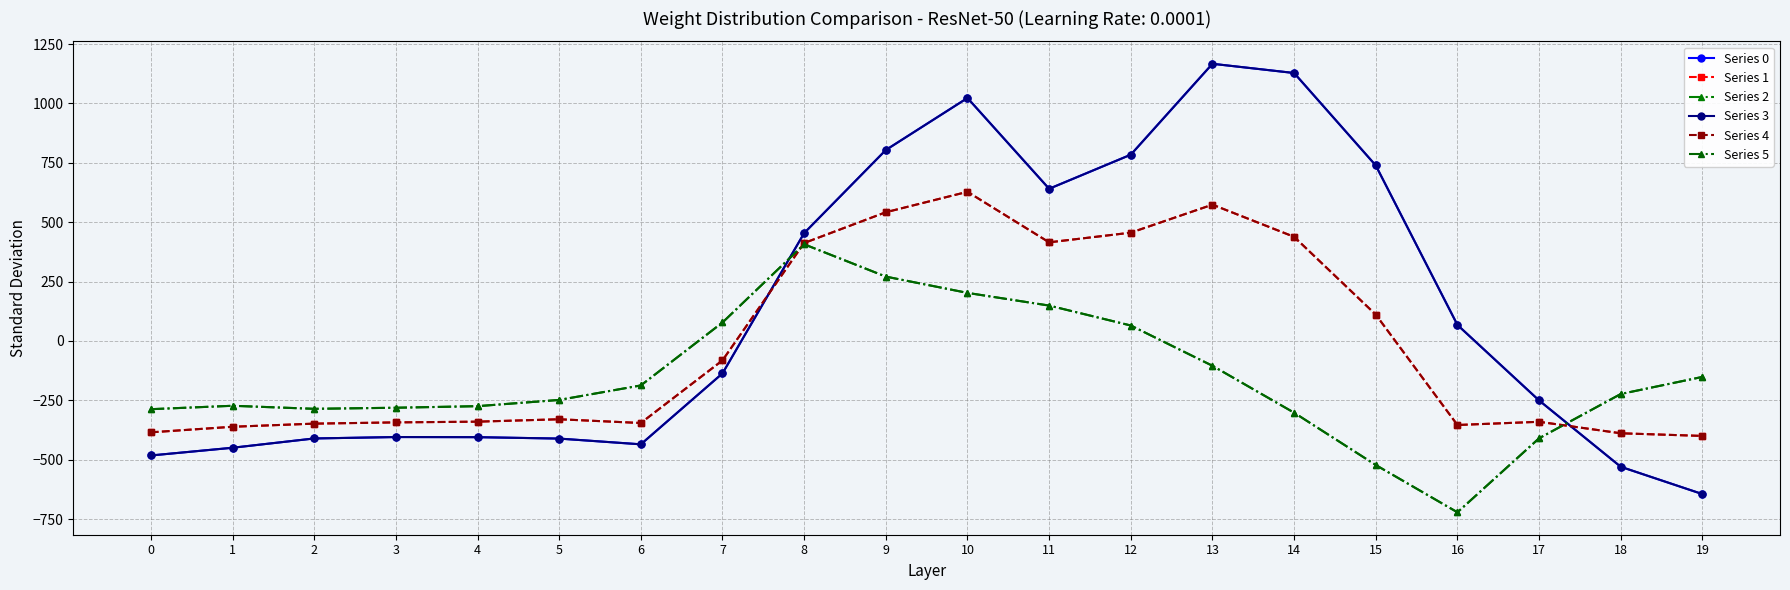

Reading left to right, list all the values displayed in this chart.

Series 0: 0=-482.0	1=-449.5	2=-410.3	3=-404.4	4=-404.9	5=-410.8	6=-435.0	7=-136.4	8=454.2	9=804.0	10=1023.2	11=640.9	12=784.4	13=1167.2	14=1128.3	15=739.0	16=67.6	17=-250.3	18=-529.6	19=-644.5
Series 1: 0=-384.6	1=-361.1	2=-347.9	3=-342.7	4=-339.6	5=-329.5	6=-345.2	7=-81.6	8=412.6	9=542.1	10=628.1	11=415.4	12=456.1	13=574.0	14=438.6	15=111.1	16=-353.7	17=-340.1	18=-388.5	19=-399.7
Series 2: 0=-287.1	1=-272.7	2=-285.5	3=-281.0	4=-274.4	5=-248.1	6=-187.1	7=77.9	8=407.2	9=271.1	10=202.5	11=149.1	12=65.2	13=-104.4	14=-301.9	15=-522.2	16=-721.2	17=-409.5	18=-223.1	19=-151.1
Series 3: 0=-482.0	1=-449.5	2=-410.3	3=-404.4	4=-404.9	5=-410.8	6=-435.0	7=-136.4	8=454.2	9=804.0	10=1023.2	11=640.9	12=784.4	13=1167.2	14=1128.3	15=739.0	16=67.6	17=-250.3	18=-529.6	19=-644.5
Series 4: 0=-384.6	1=-361.1	2=-347.9	3=-342.7	4=-339.6	5=-329.5	6=-345.2	7=-81.6	8=412.6	9=542.1	10=628.1	11=415.4	12=456.1	13=574.0	14=438.6	15=111.1	16=-353.7	17=-340.1	18=-388.5	19=-399.7
Series 5: 0=-287.1	1=-272.7	2=-285.5	3=-281.0	4=-274.4	5=-248.1	6=-187.1	7=77.9	8=407.2	9=271.1	10=202.5	11=149.1	12=65.2	13=-104.4	14=-301.9	15=-522.2	16=-721.2	17=-409.5	18=-223.1	19=-151.1